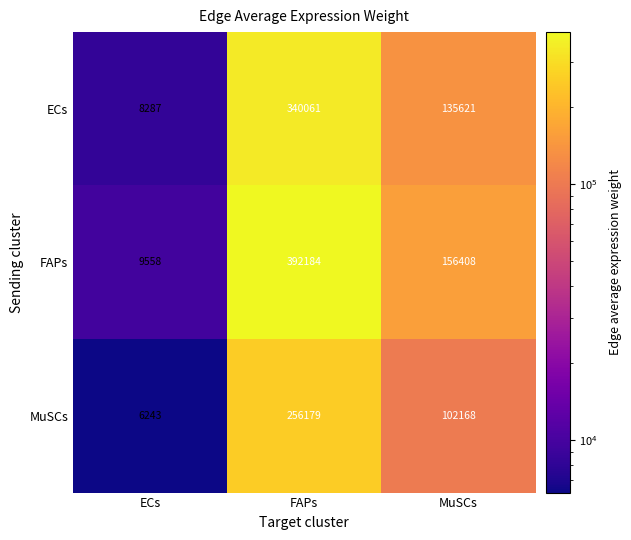

True or false: ECs has a value of 340061 at FAPs.

True